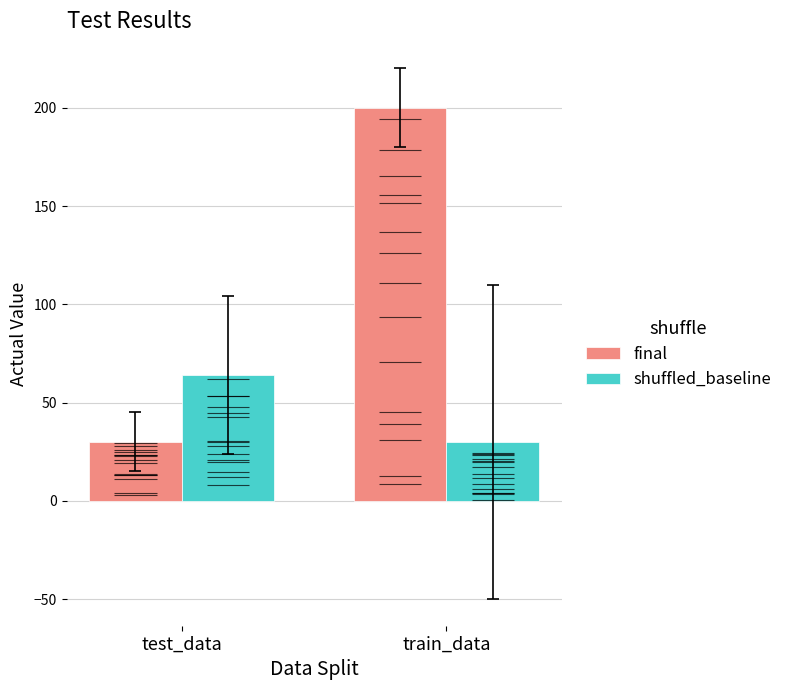

What is the value of the shuffled_baseline bar at the 1st from the left?

64